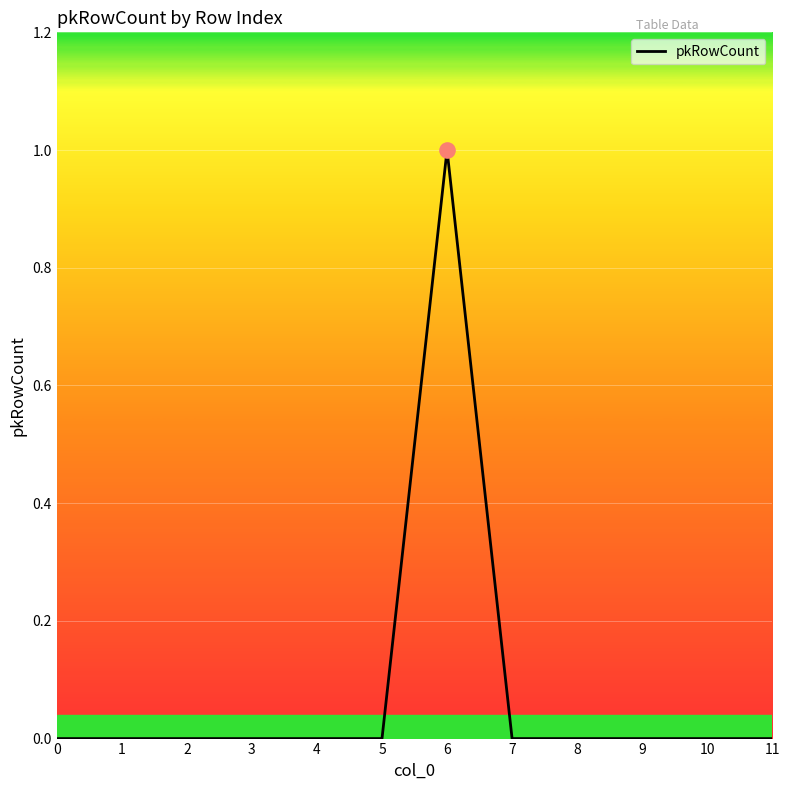

The value at 4 is -1. True or false?

False